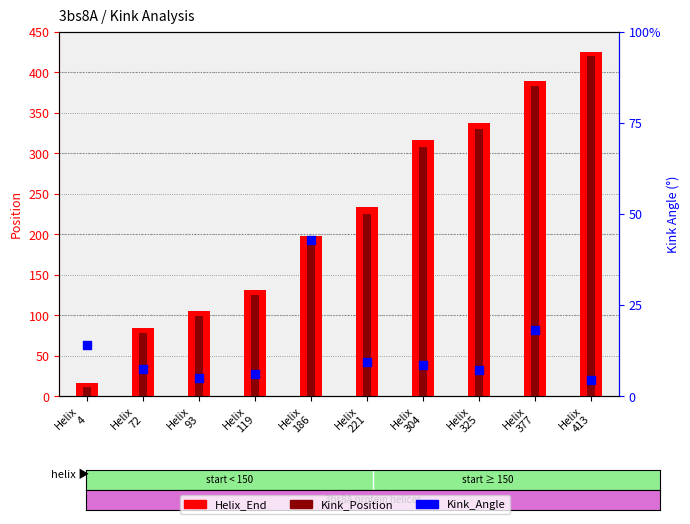

Which series has the largest total across all categories?

Helix_End